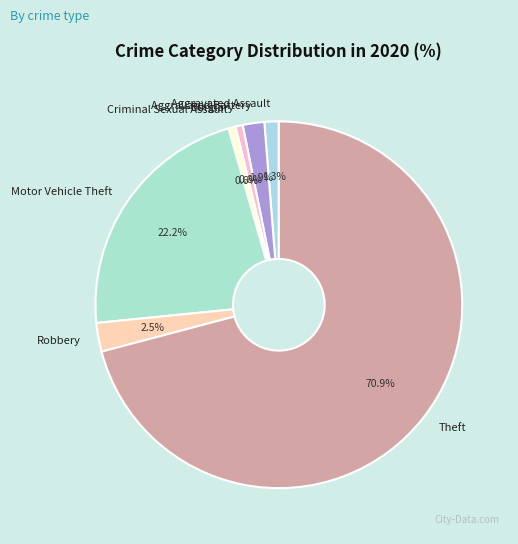

What is the ratio of the value at Aggravated Battery to the value at Criminal Sexual Assault?

3.0